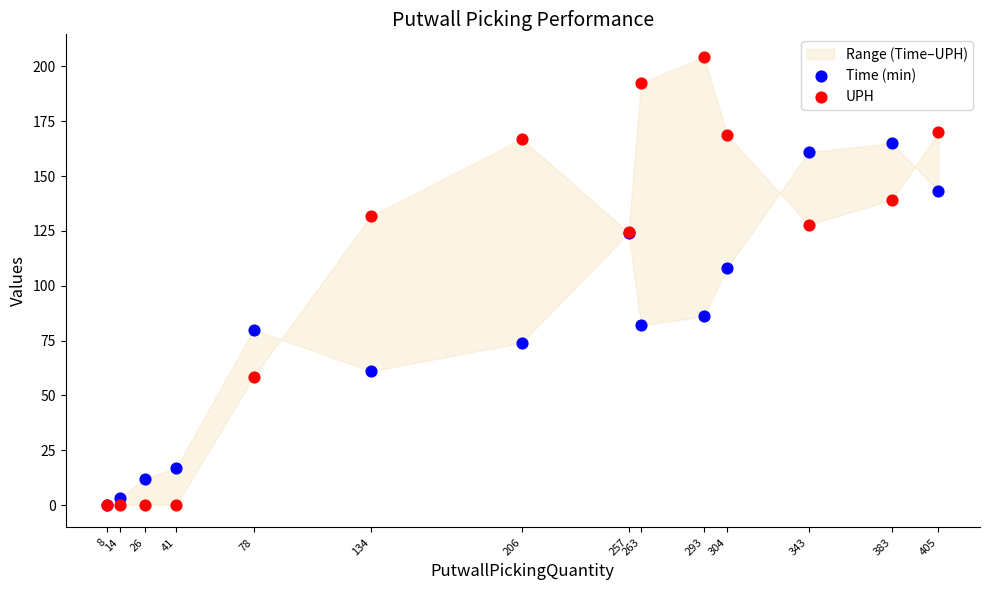

Which series has the largest Y range (max minus min)?

UPH